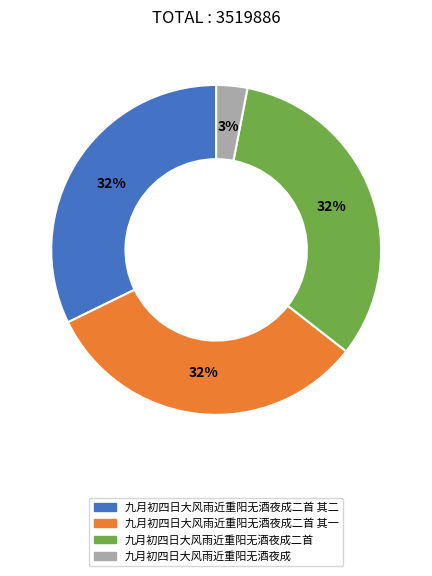

Is there a majority slice in this chart?

No